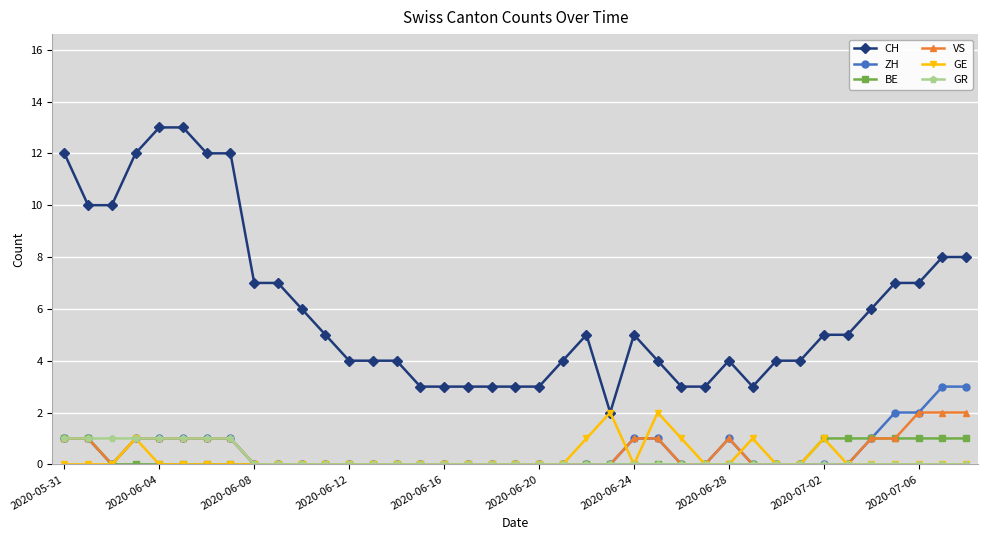

Which series has the largest total across all categories?

CH